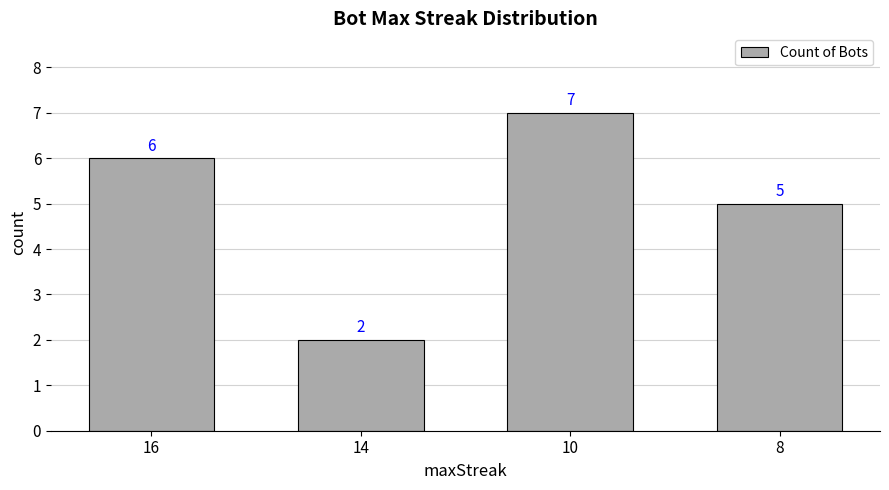

Approximately how many times larger is the value at 14 compared to 8?

0.4